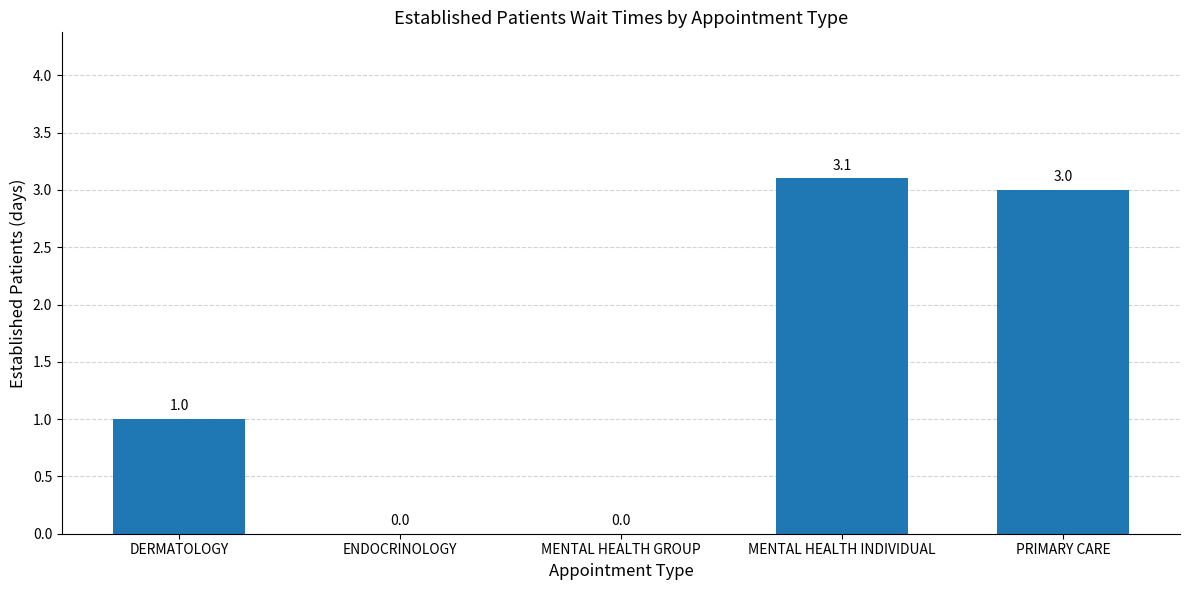

How many categories are shown in the chart?

5